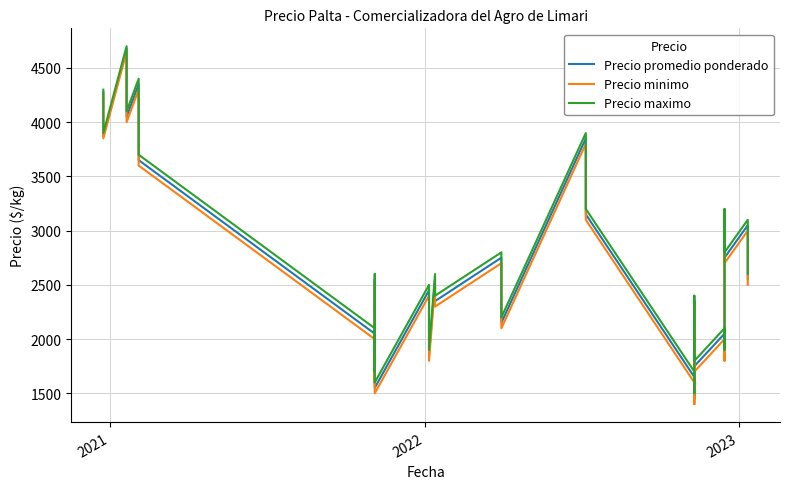

At how many categories does at least one series exceed 2023?

31